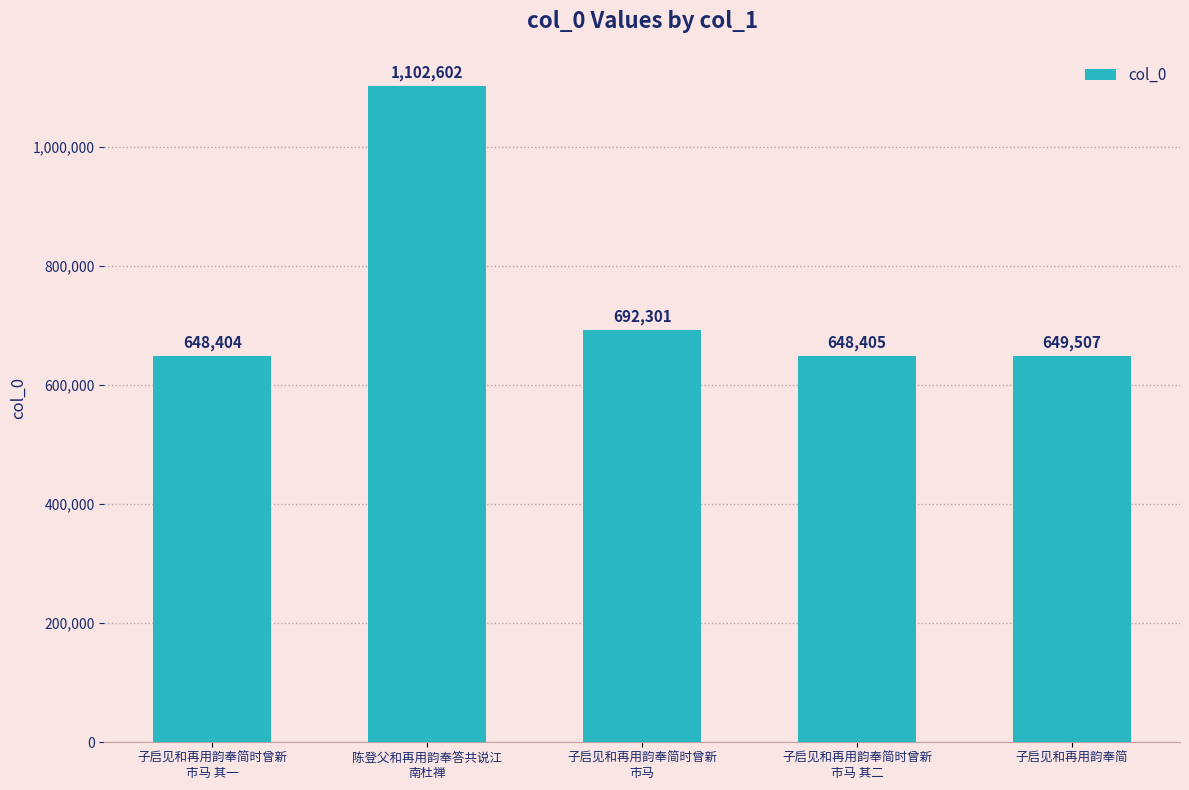

How many values are below 649507?

2